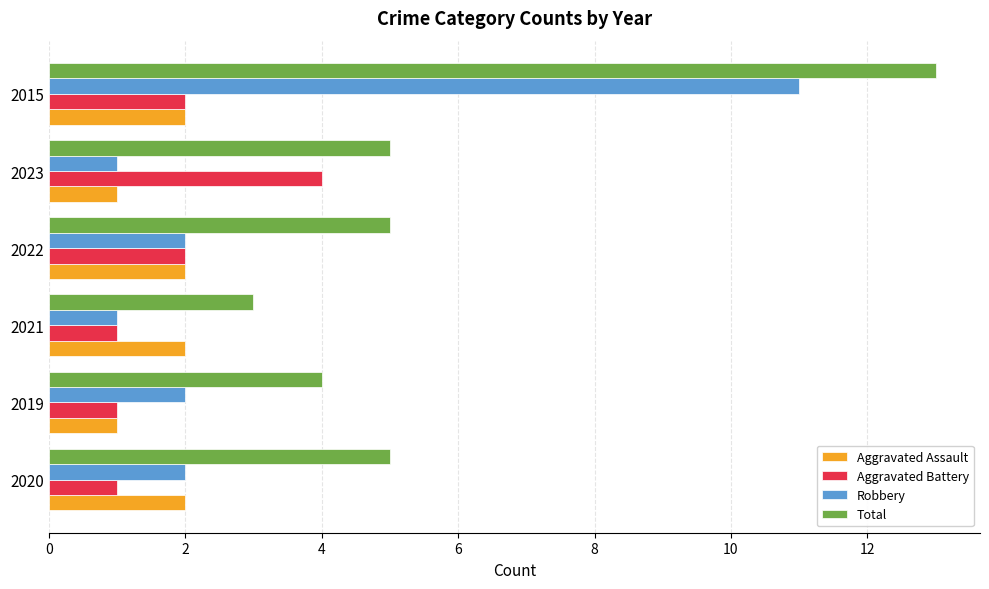

What is the sum of the Robbery values at 2015 and 2019?

13